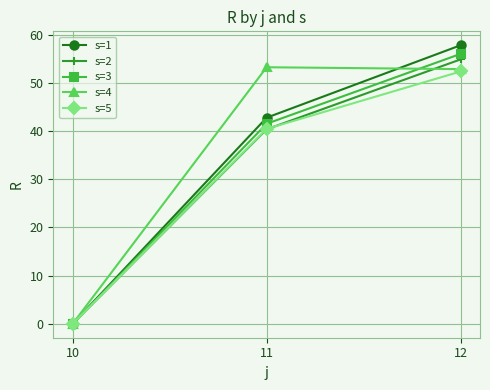

True or false: s=2 has a value of 0.0 at 10.

True